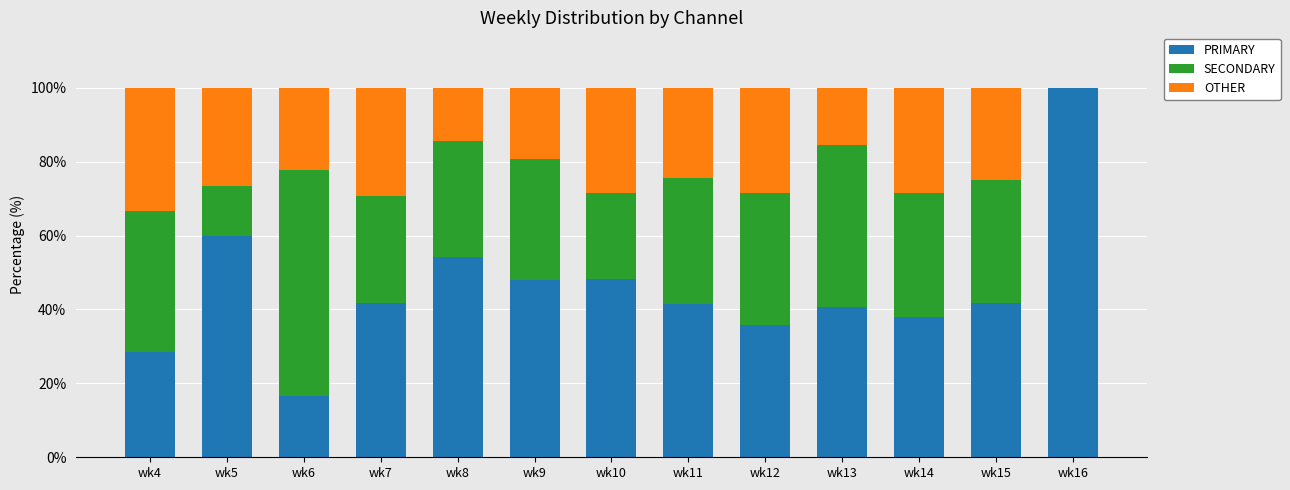

What is the sum of all PRIMARY values?

595.0